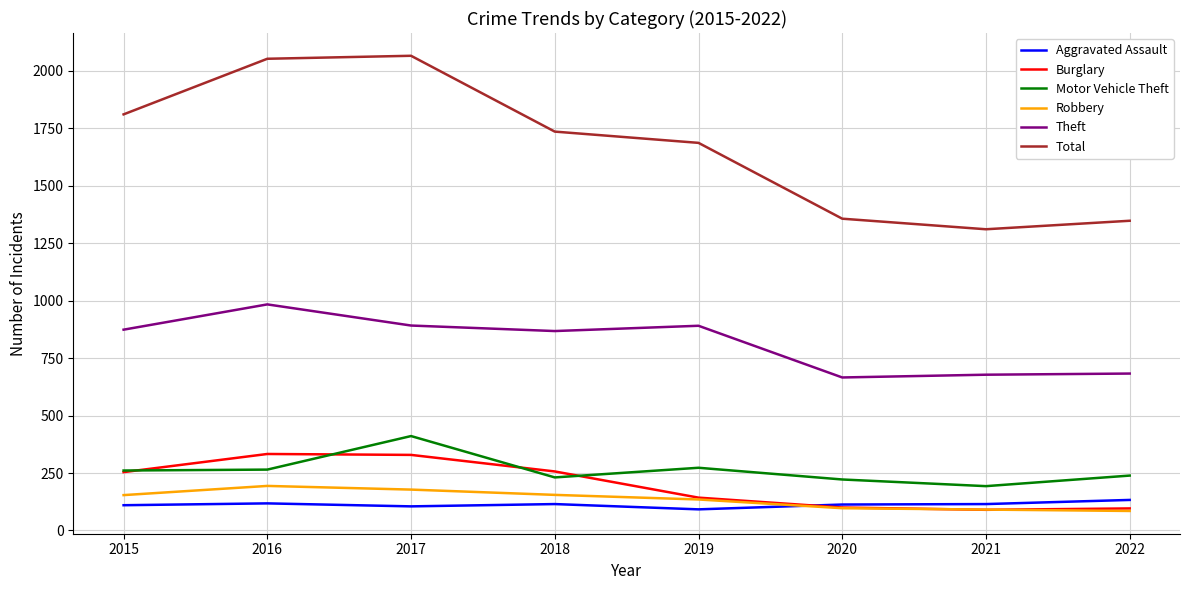

Rank the series by their maximum value, from highest to lowest.

Total, Theft, Motor Vehicle Theft, Burglary, Robbery, Aggravated Assault